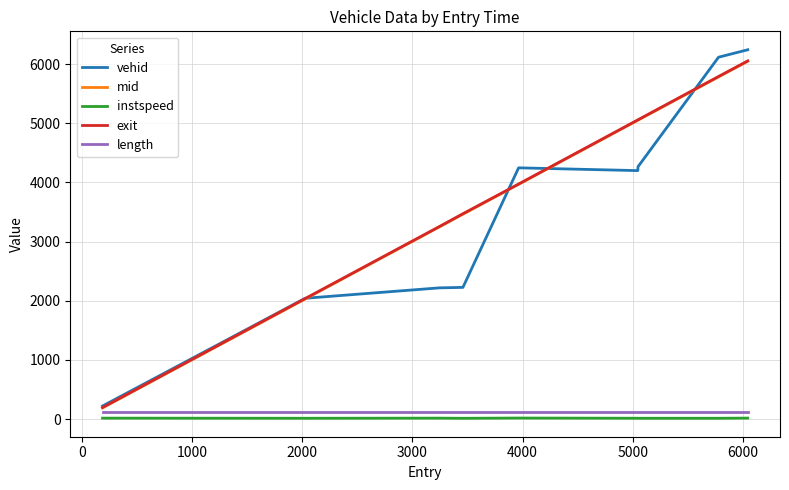

What is the minimum value for mid?

189.1